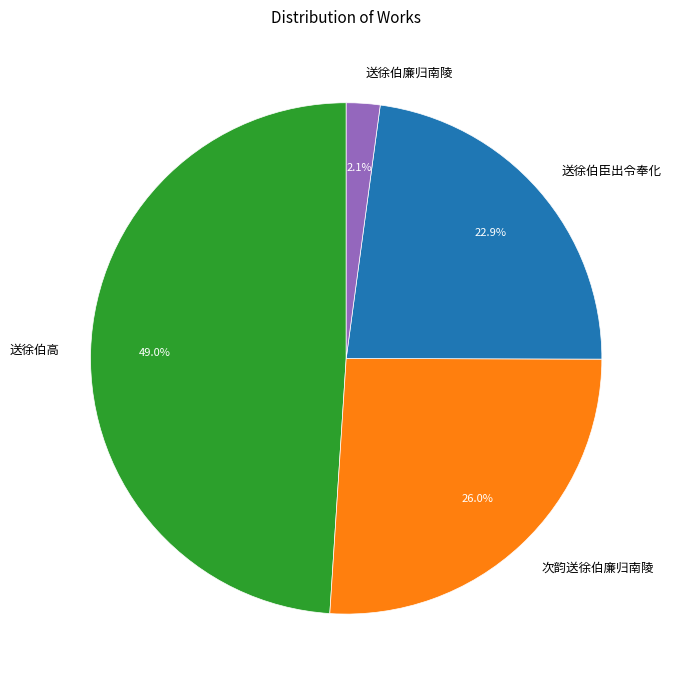

Does 次韵送徐伯廉归南陵 represent more than half of the total?

No